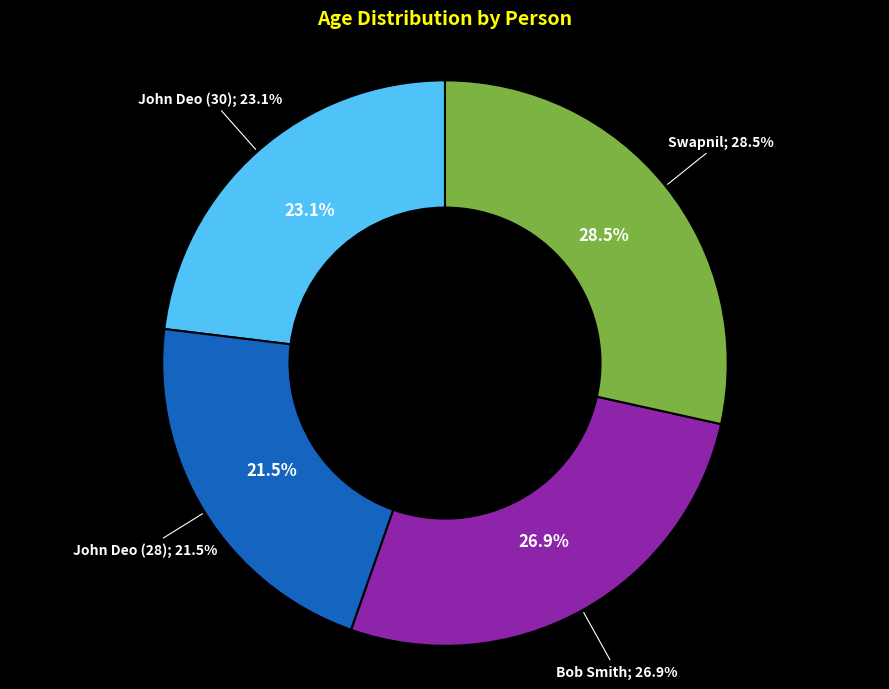

Does any single category account for the majority?

No